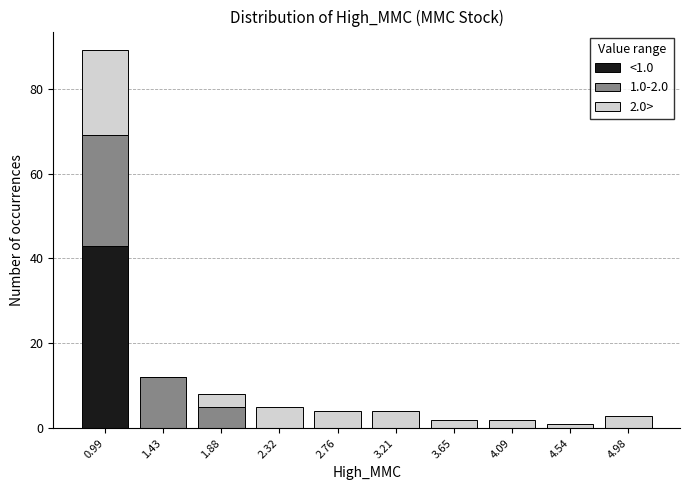

Which range on the x-axis has the tallest stacked bar (by total height)?

0.75 to 1.20